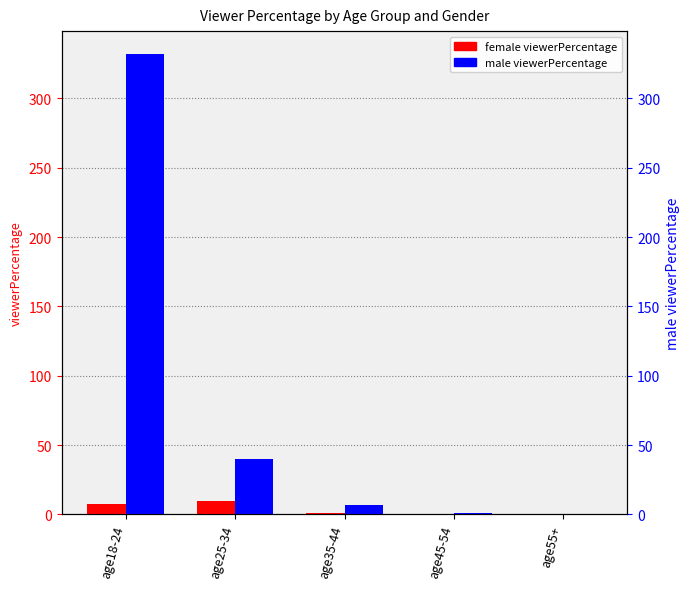

Which series changed the most between age18-24 and age45-54?

male